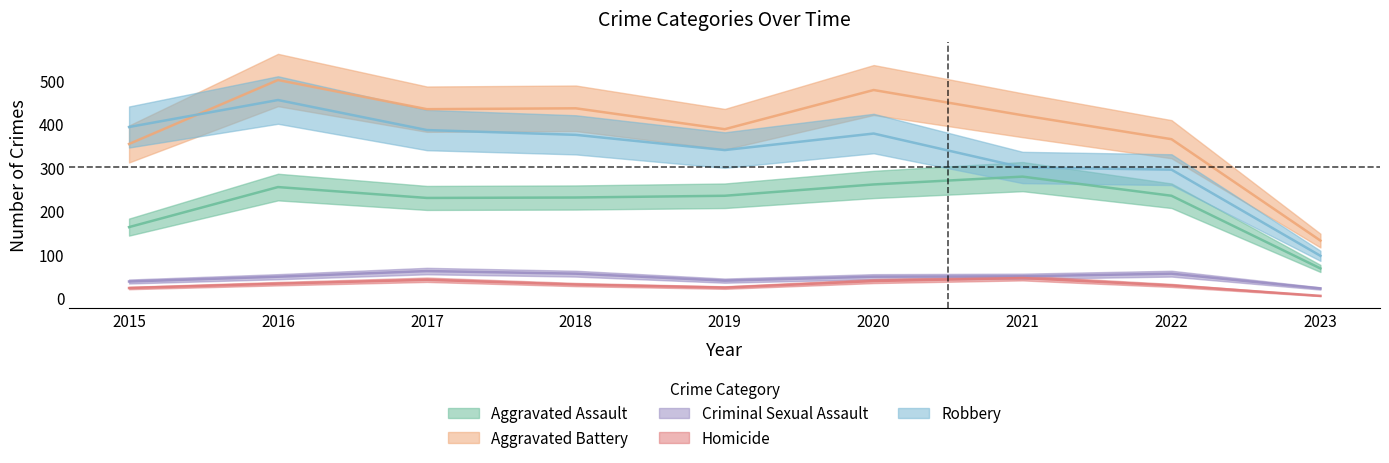

Does the chart have visible grid lines?

No